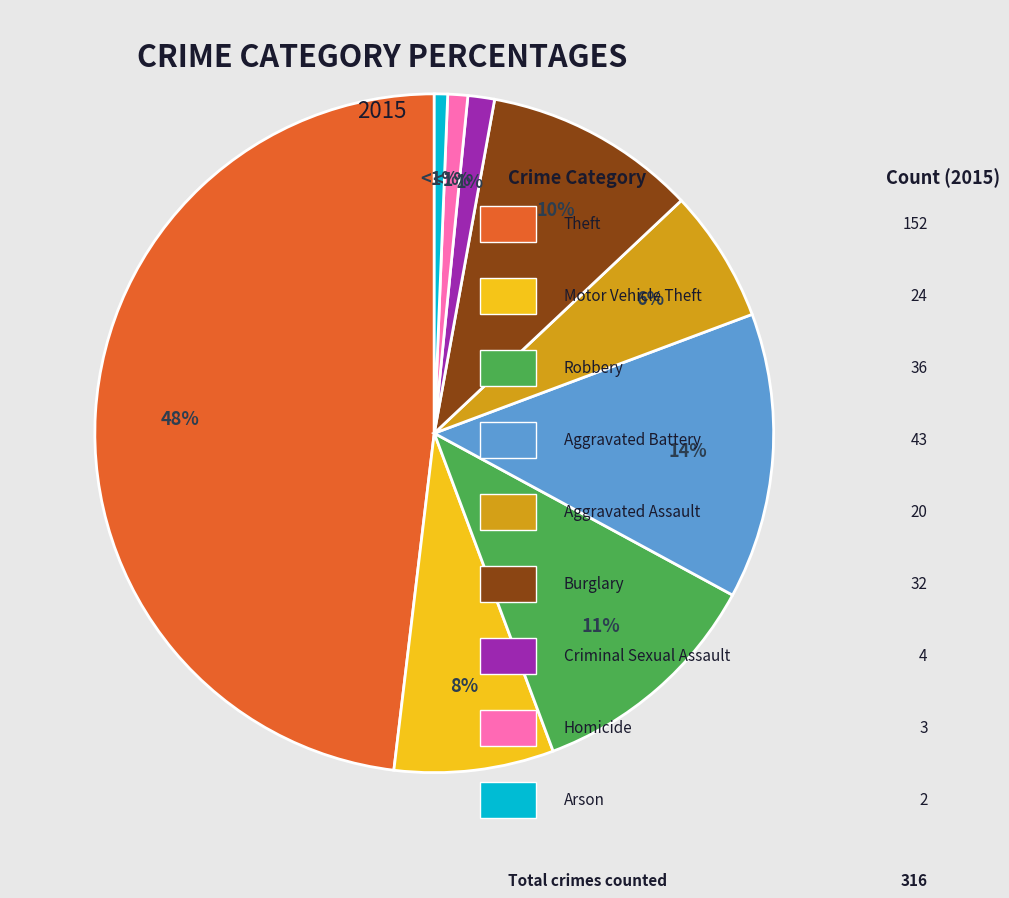

Does any single category account for the majority?

No